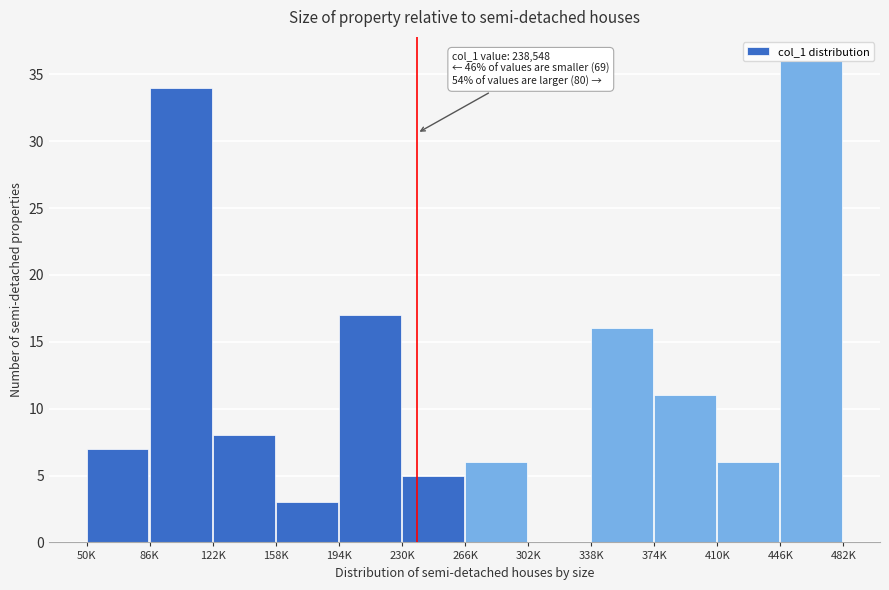

True or false: the data shows 3 at 230K.

False